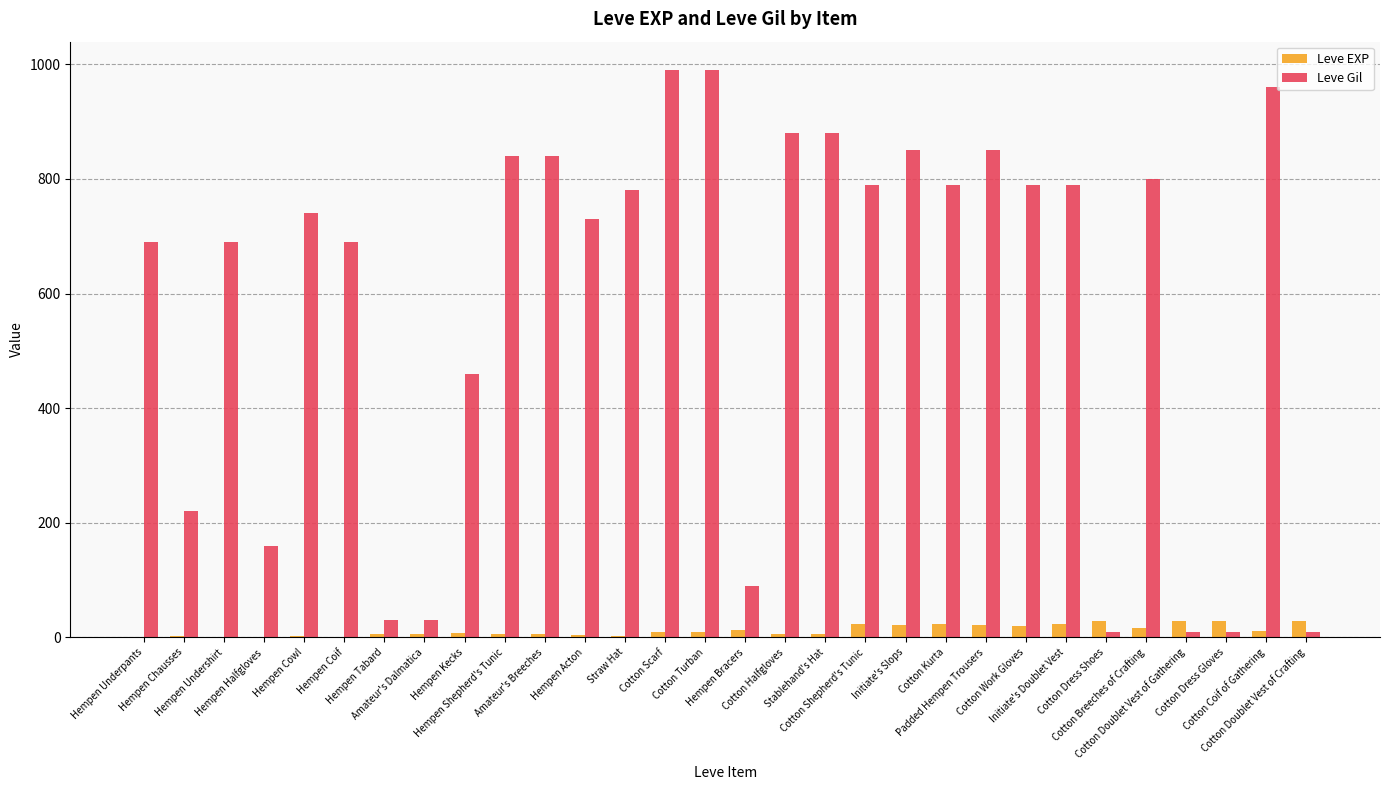

How many groups of bars are there?

30